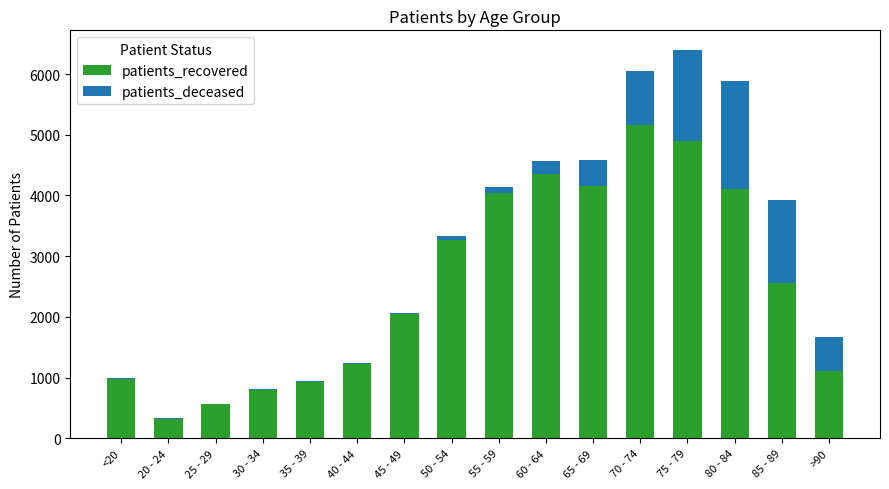

At which category is the sum across all series the highest?

75 - 79